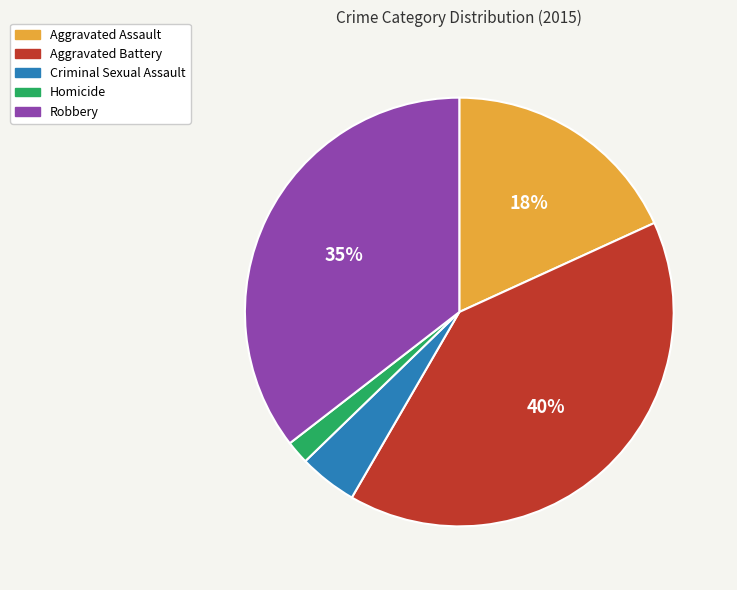

To the nearest percent, what portion does Aggravated Assault represent?

18%